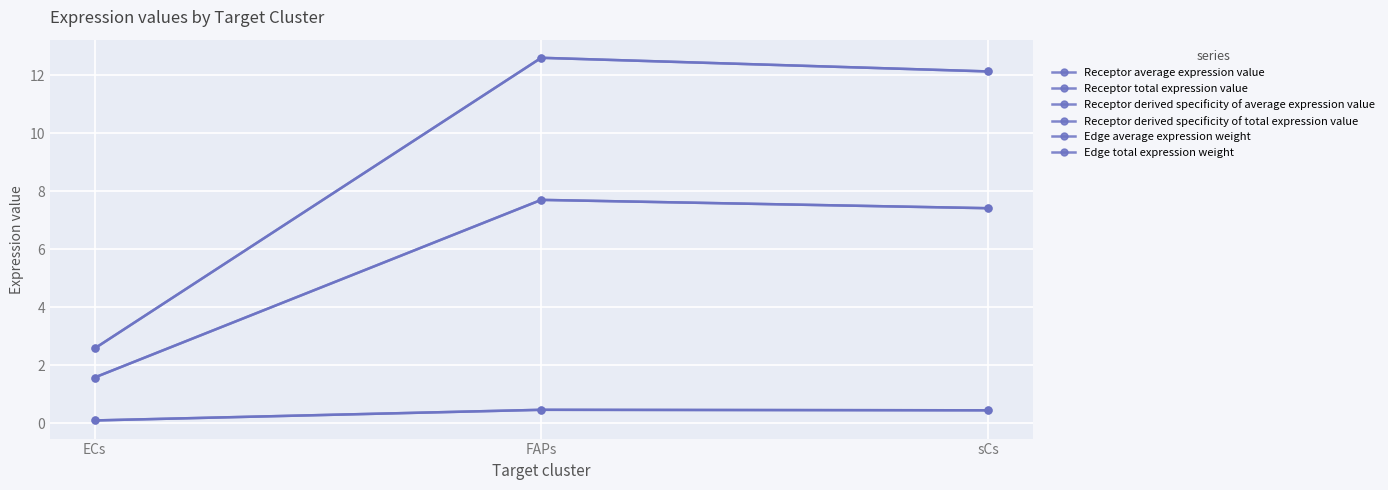

What is the value of the Receptor total expression value point at the 2nd from the left?

7.7